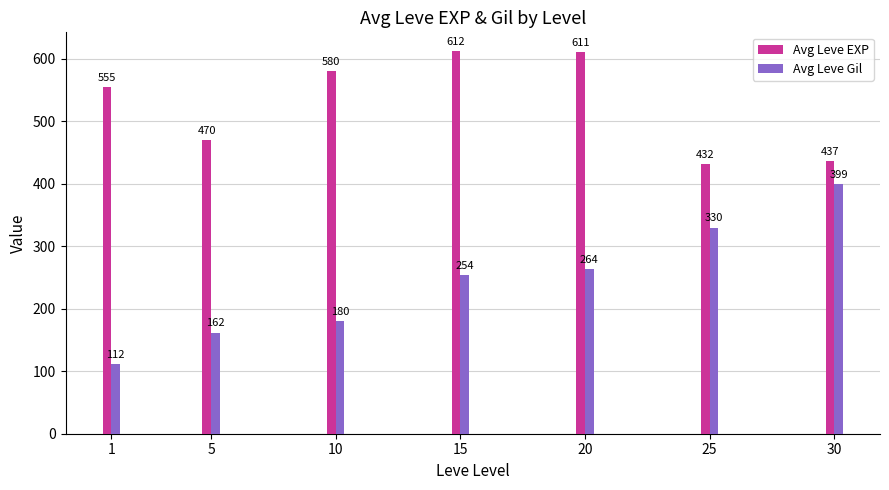

What is the sum of the Avg Leve EXP values at 1 and 10?

1135